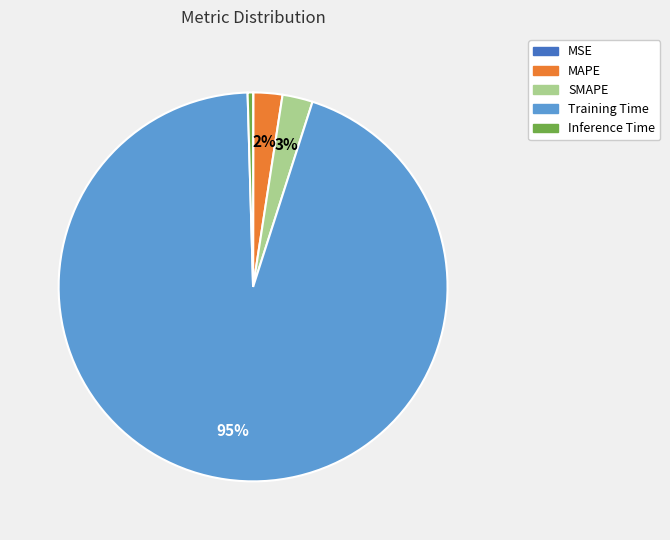

Between SMAPE and Inference Time, which is larger?

SMAPE